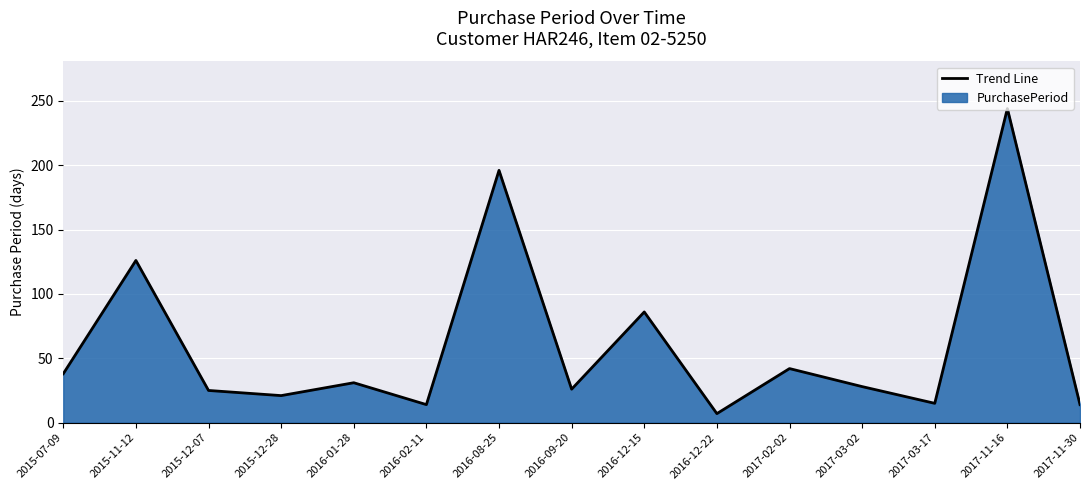

What is the sum of all values?

913